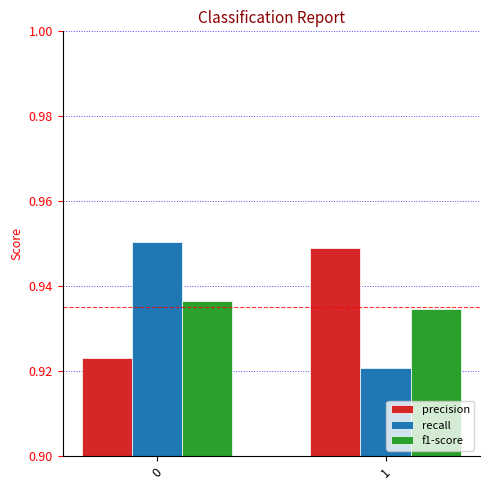

The value of f1-score at 0 is 1.2. True or false?

False